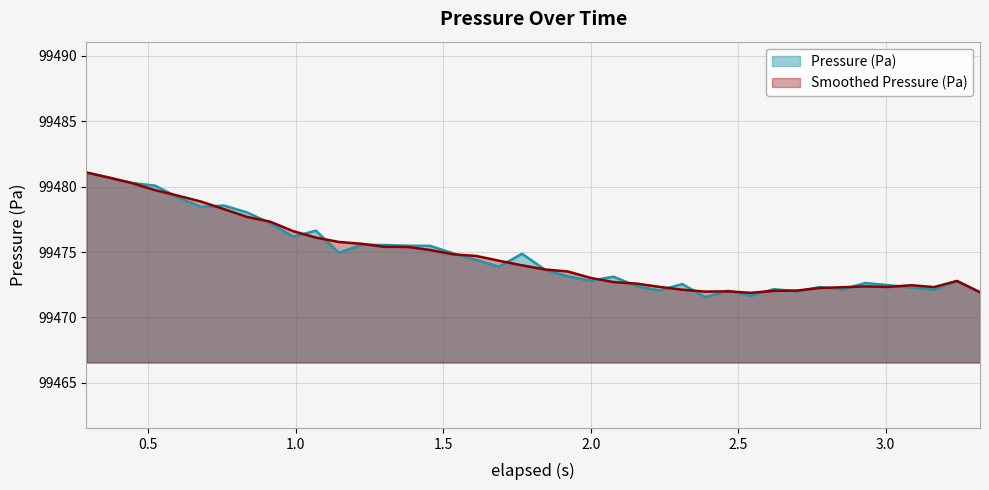

What is the greatest value displayed?

99481.1